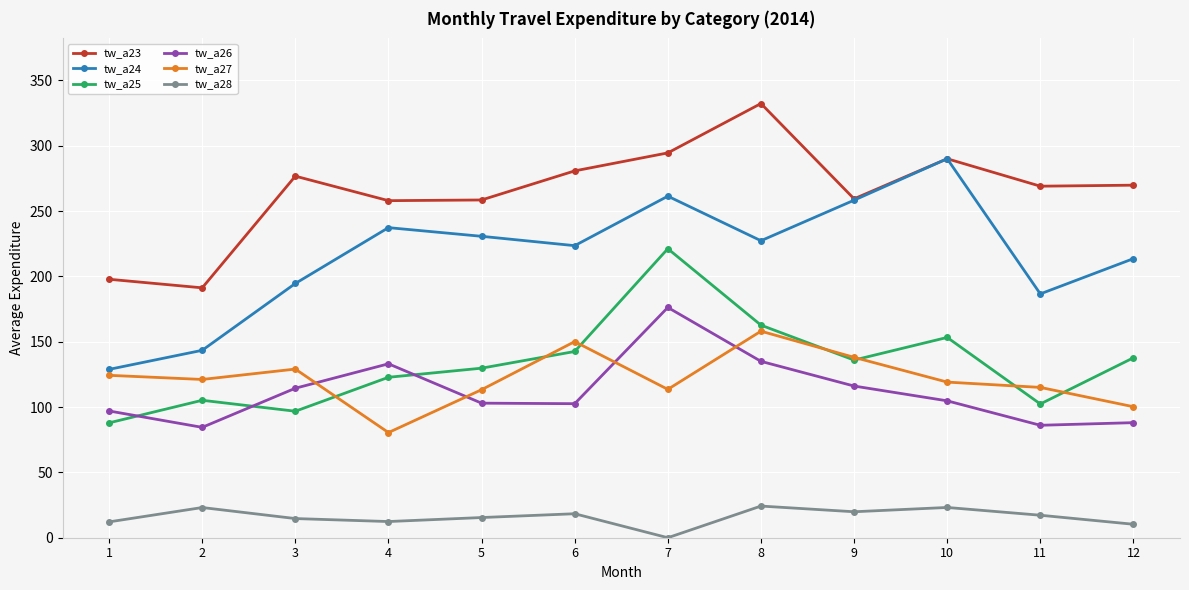

Which series has the largest total across all categories?

tw_a23